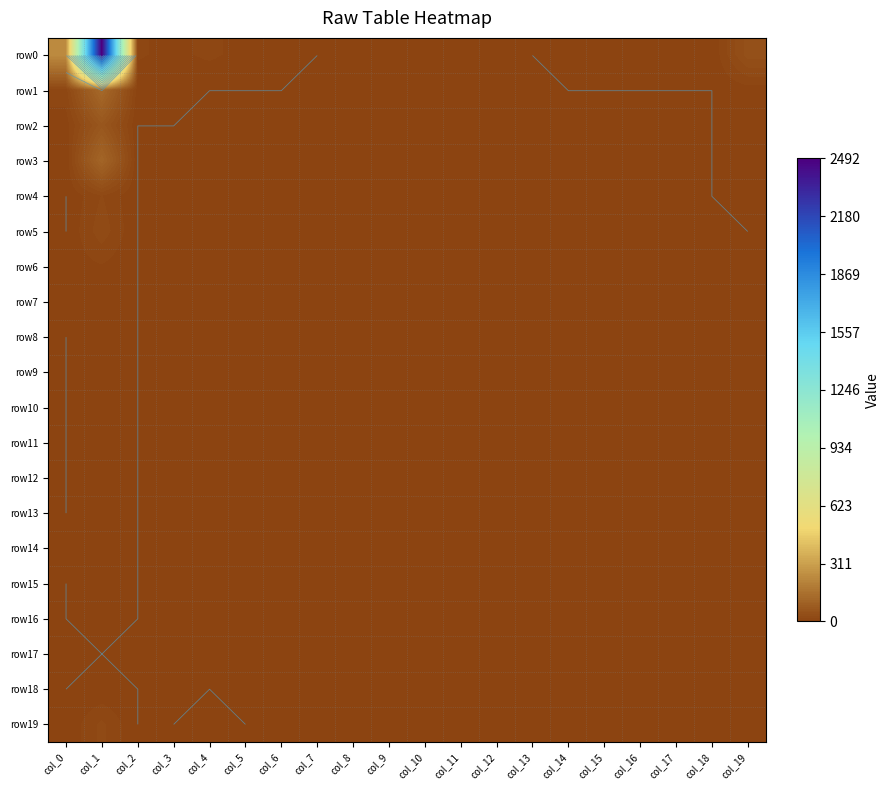

What is the maximum value for row9?

8